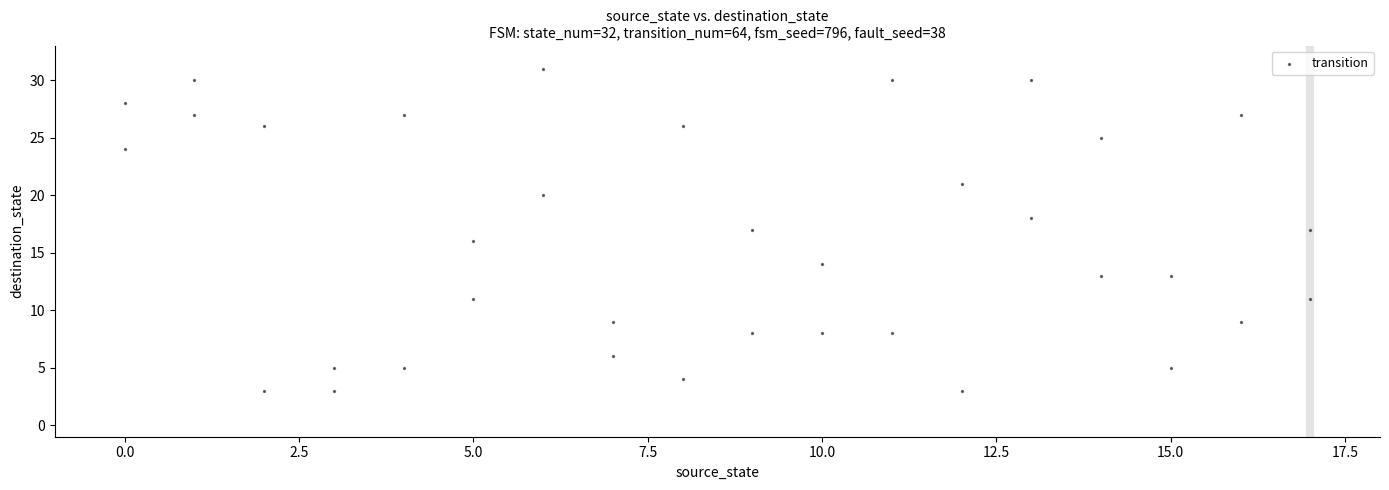

What is the range of X values (max minus min)?

17